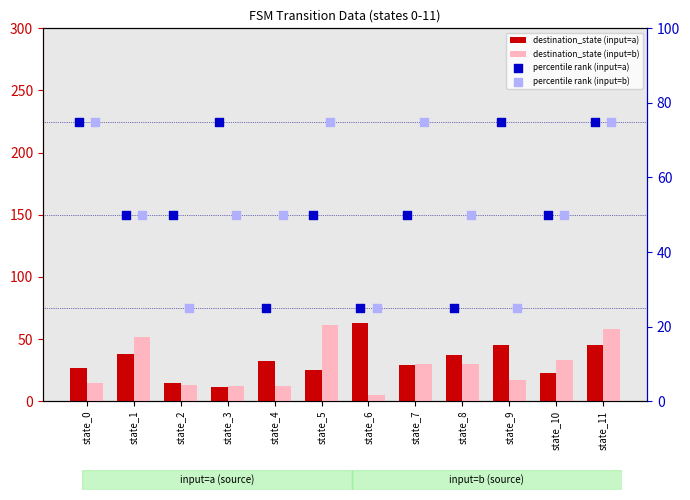

What is the total value across all series at state_3?

148